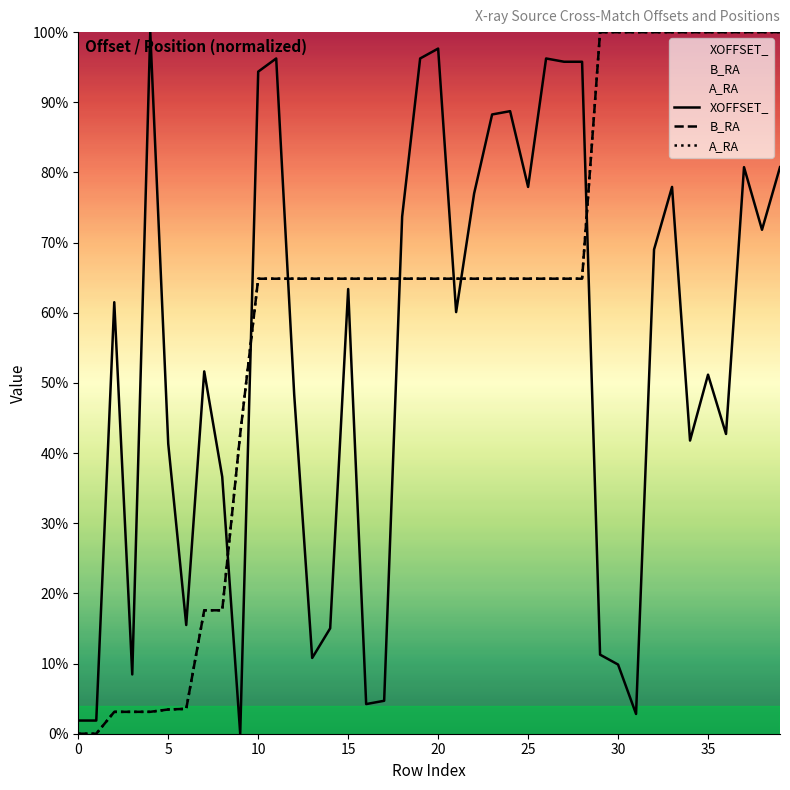

What is the label of the 11th point from the left?

10